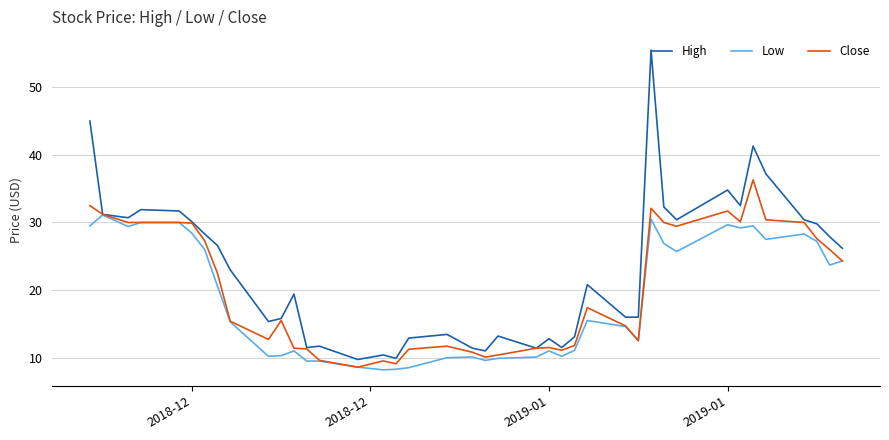

What is the difference between the maximum and minimum values in the High series?

45.8